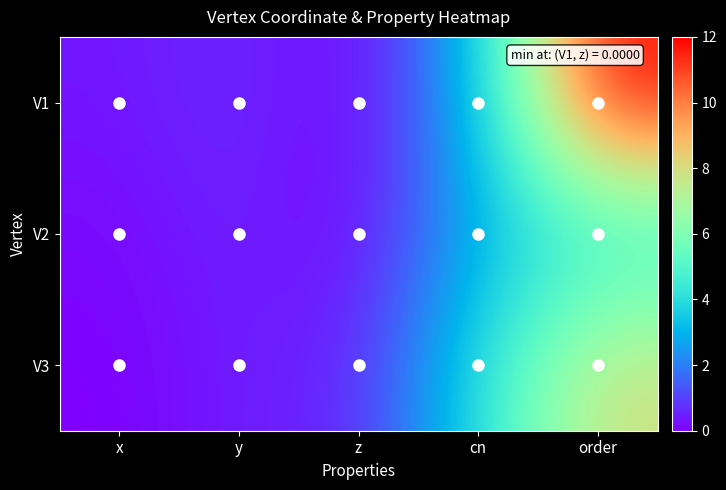

What is the total value across all series at z?

0.5